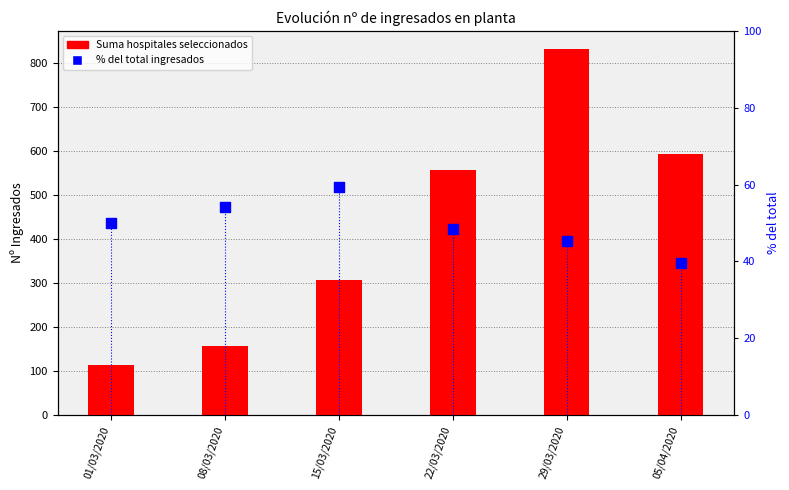

Which series has the widest spread of Y values?

Suma hospitales seleccionados